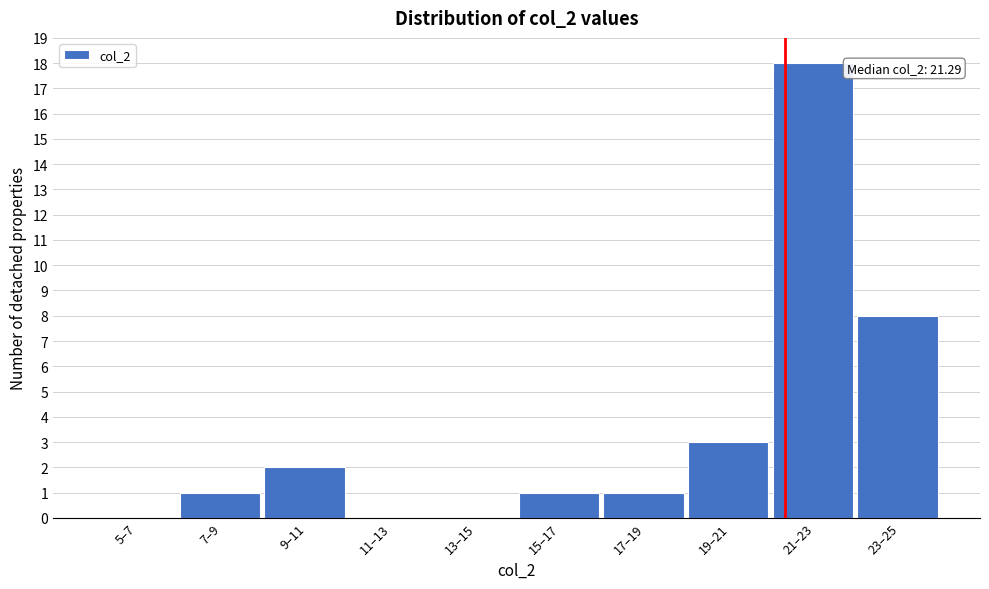

Reading left to right, what are all the values shown in this chart?

5–7=0	7–9=1	9–11=2	11–13=0	13–15=0	15–17=1	17–19=1	19–21=3	21–23=18	23–25=8